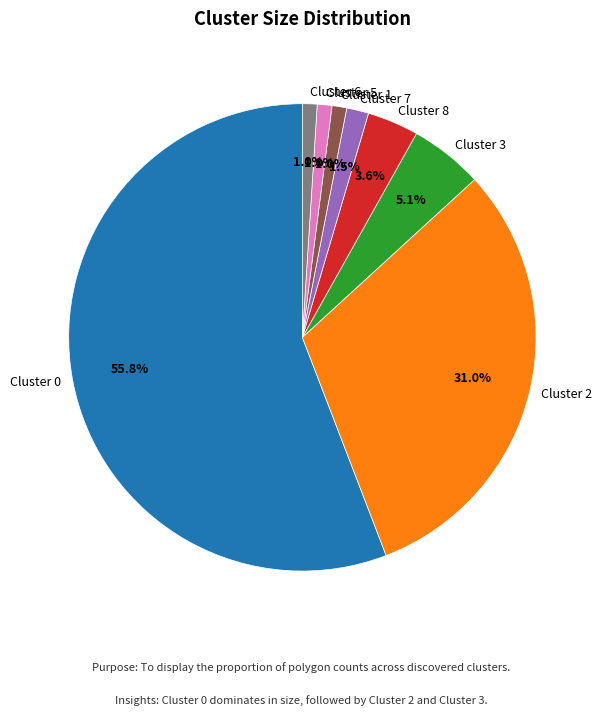

Which category has the biggest portion of the pie?

Cluster 0